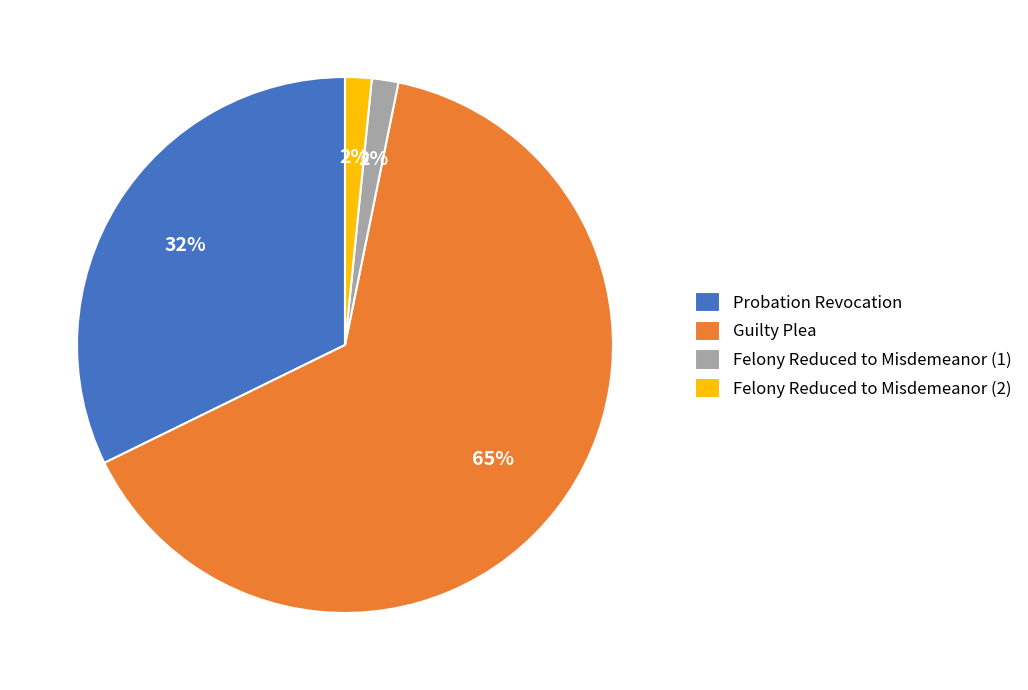

Which has a higher value, Probation Revocation or Felony Reduced to Misdemeanor (2)?

Probation Revocation